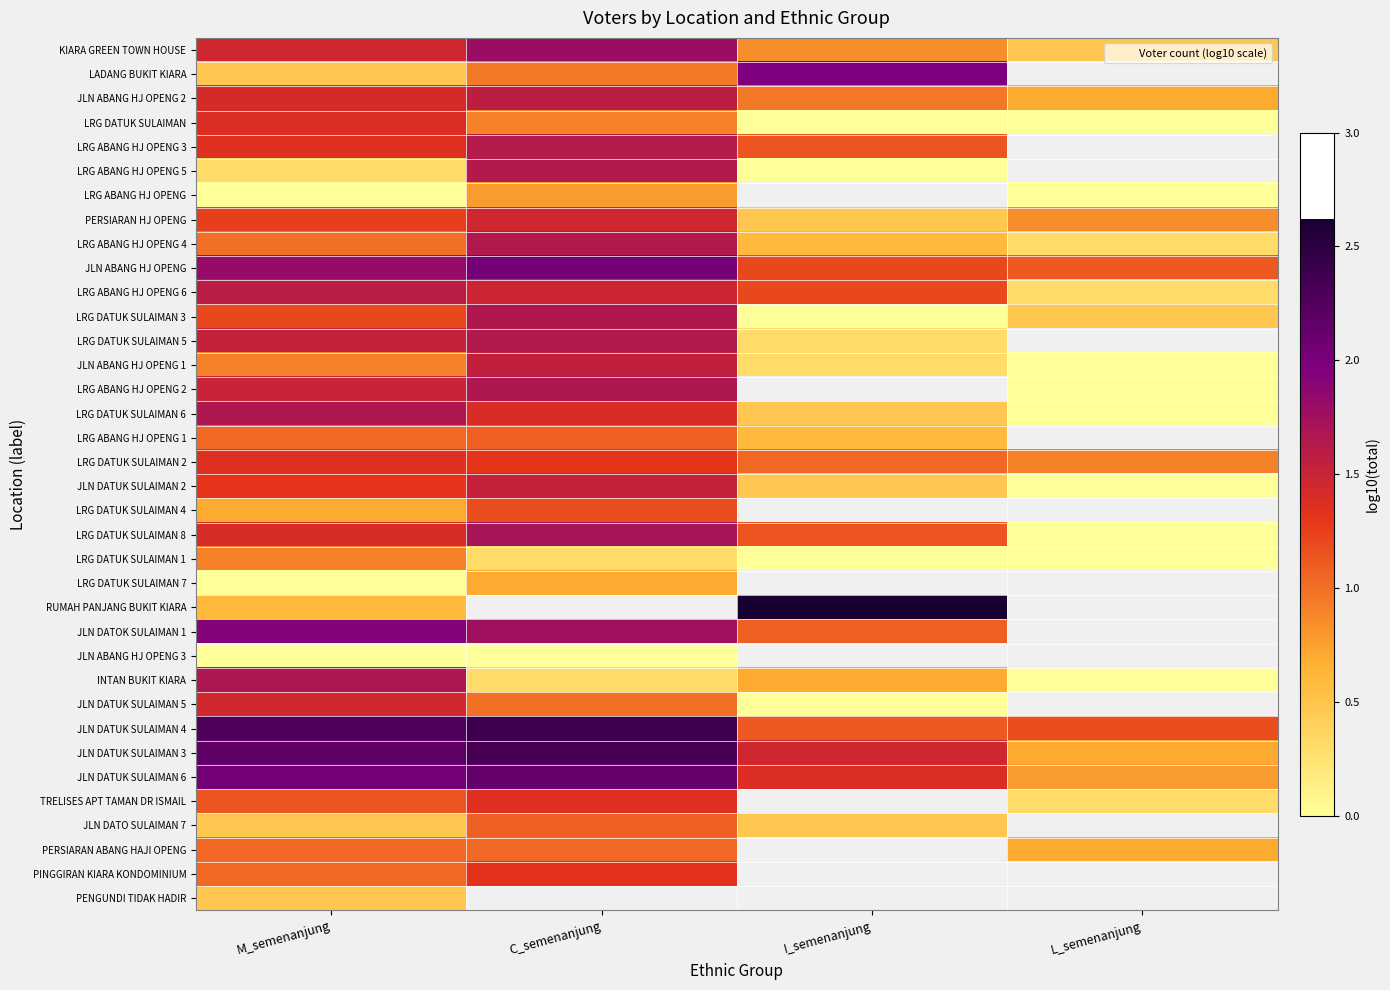

Where is LRG DATUK SULAIMAN 4 nearest to the value 0?

M_semenanjung